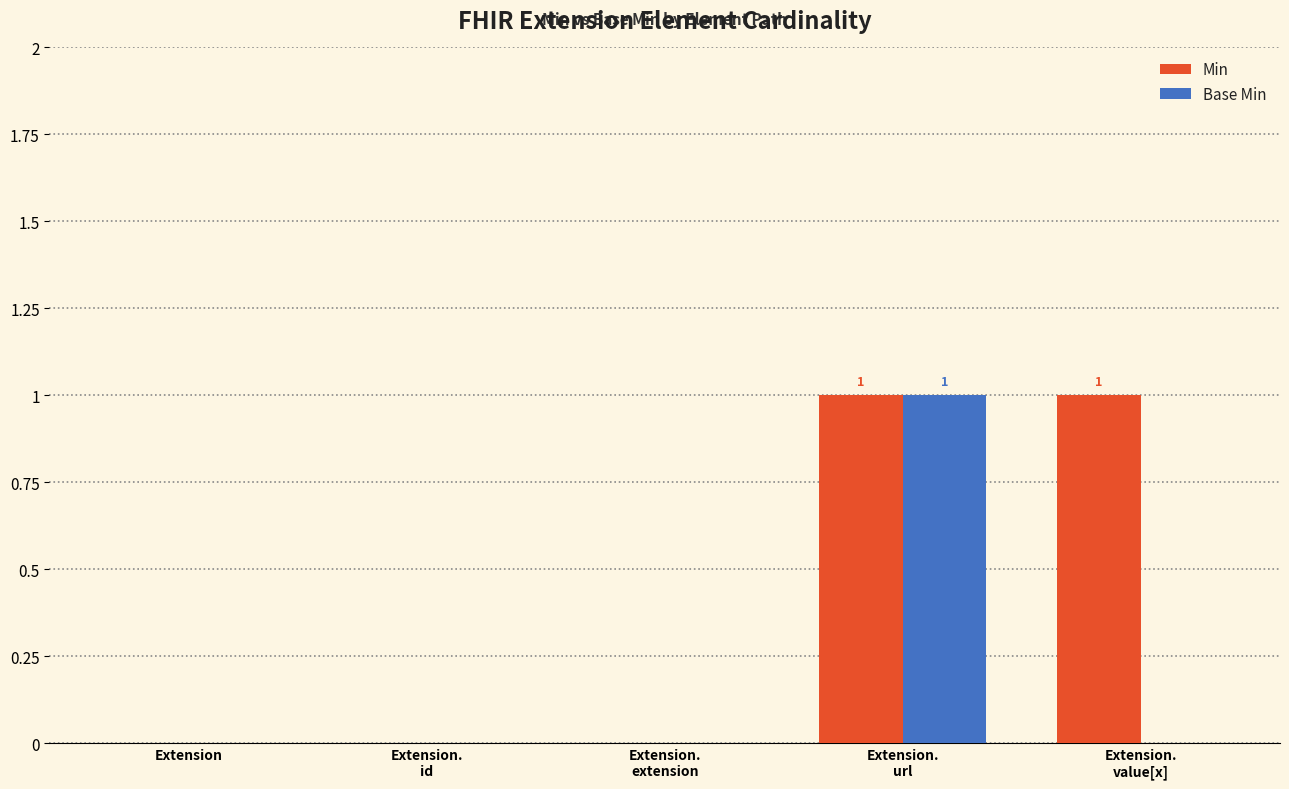

How many groups of bars are there?

5